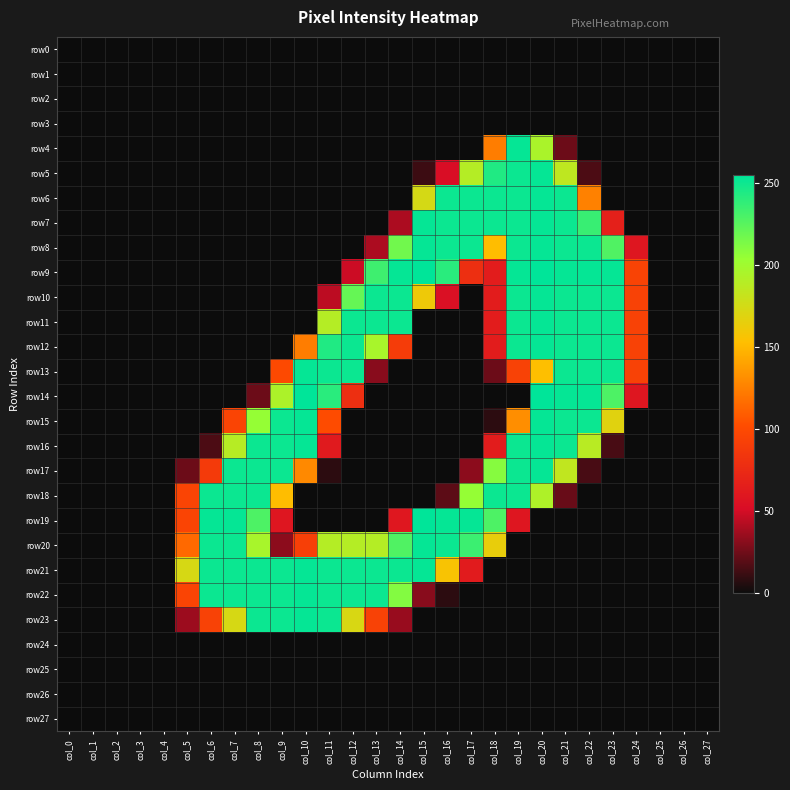

Reading left to right, transcribe all the data shown in this chart.

row0: col_0=0	col_1=0	col_2=0	col_3=0	col_4=0	col_5=0	col_6=0	col_7=0	col_8=0	col_9=0	col_10=0	col_11=0	col_12=0	col_13=0	col_14=0	col_15=0	col_16=0	col_17=0	col_18=0	col_19=0	col_20=0	col_21=0	col_22=0	col_23=0	col_24=0	col_25=0	col_26=0	col_27=0
row1: col_0=0	col_1=0	col_2=0	col_3=0	col_4=0	col_5=0	col_6=0	col_7=0	col_8=0	col_9=0	col_10=0	col_11=0	col_12=0	col_13=0	col_14=0	col_15=0	col_16=0	col_17=0	col_18=0	col_19=0	col_20=0	col_21=0	col_22=0	col_23=0	col_24=0	col_25=0	col_26=0	col_27=0
row2: col_0=0	col_1=0	col_2=0	col_3=0	col_4=0	col_5=0	col_6=0	col_7=0	col_8=0	col_9=0	col_10=0	col_11=0	col_12=0	col_13=0	col_14=0	col_15=0	col_16=0	col_17=0	col_18=0	col_19=0	col_20=0	col_21=0	col_22=0	col_23=0	col_24=0	col_25=0	col_26=0	col_27=0
row3: col_0=0	col_1=0	col_2=0	col_3=0	col_4=0	col_5=0	col_6=0	col_7=0	col_8=0	col_9=0	col_10=0	col_11=0	col_12=0	col_13=0	col_14=0	col_15=0	col_16=0	col_17=0	col_18=0	col_19=0	col_20=0	col_21=0	col_22=0	col_23=0	col_24=0	col_25=0	col_26=0	col_27=0
row4: col_0=0	col_1=0	col_2=0	col_3=0	col_4=0	col_5=0	col_6=0	col_7=0	col_8=0	col_9=0	col_10=0	col_11=0	col_12=0	col_13=0	col_14=0	col_15=0	col_16=0	col_17=0	col_18=124	col_19=253	col_20=195	col_21=24	col_22=0	col_23=0	col_24=0	col_25=0	col_26=0	col_27=0
row5: col_0=0	col_1=0	col_2=0	col_3=0	col_4=0	col_5=0	col_6=0	col_7=0	col_8=0	col_9=0	col_10=0	col_11=0	col_12=0	col_13=0	col_14=0	col_15=12	col_16=52	col_17=190	col_18=244	col_19=251	col_20=253	col_21=185	col_22=16	col_23=0	col_24=0	col_25=0	col_26=0	col_27=0
row6: col_0=0	col_1=0	col_2=0	col_3=0	col_4=0	col_5=0	col_6=0	col_7=0	col_8=0	col_9=0	col_10=0	col_11=0	col_12=0	col_13=0	col_14=0	col_15=174	col_16=251	col_17=251	col_18=251	col_19=251	col_20=253	col_21=251	col_22=126	col_23=0	col_24=0	col_25=0	col_26=0	col_27=0
row7: col_0=0	col_1=0	col_2=0	col_3=0	col_4=0	col_5=0	col_6=0	col_7=0	col_8=0	col_9=0	col_10=0	col_11=0	col_12=0	col_13=0	col_14=40	col_15=253	col_16=251	col_17=251	col_18=251	col_19=251	col_20=253	col_21=251	col_22=236	col_23=67	col_24=0	col_25=0	col_26=0	col_27=0
row8: col_0=0	col_1=0	col_2=0	col_3=0	col_4=0	col_5=0	col_6=0	col_7=0	col_8=0	col_9=0	col_10=0	col_11=0	col_12=0	col_13=40	col_14=217	col_15=253	col_16=251	col_17=251	col_18=152	col_19=251	col_20=253	col_21=251	col_22=251	col_23=228	col_24=59	col_25=0	col_26=0	col_27=0
row9: col_0=0	col_1=0	col_2=0	col_3=0	col_4=0	col_5=0	col_6=0	col_7=0	col_8=0	col_9=0	col_10=0	col_11=0	col_12=48	col_13=234	col_14=253	col_15=255	col_16=241	col_17=79	col_18=64	col_19=253	col_20=255	col_21=253	col_22=253	col_23=253	col_24=95	col_25=0	col_26=0	col_27=0
row10: col_0=0	col_1=0	col_2=0	col_3=0	col_4=0	col_5=0	col_6=0	col_7=0	col_8=0	col_9=0	col_10=0	col_11=44	col_12=221	col_13=251	col_14=251	col_15=161	col_16=54	col_17=0	col_18=64	col_19=251	col_20=253	col_21=251	col_22=251	col_23=251	col_24=94	col_25=0	col_26=0	col_27=0
row11: col_0=0	col_1=0	col_2=0	col_3=0	col_4=0	col_5=0	col_6=0	col_7=0	col_8=0	col_9=0	col_10=0	col_11=190	col_12=251	col_13=251	col_14=251	col_15=0	col_16=0	col_17=0	col_18=64	col_19=251	col_20=253	col_21=251	col_22=251	col_23=251	col_24=94	col_25=0	col_26=0	col_27=0
row12: col_0=0	col_1=0	col_2=0	col_3=0	col_4=0	col_5=0	col_6=0	col_7=0	col_8=0	col_9=0	col_10=124	col_11=244	col_12=251	col_13=196	col_14=89	col_15=0	col_16=0	col_17=0	col_18=64	col_19=251	col_20=253	col_21=251	col_22=251	col_23=251	col_24=94	col_25=0	col_26=0	col_27=0
row13: col_0=0	col_1=0	col_2=0	col_3=0	col_4=0	col_5=0	col_6=0	col_7=0	col_8=0	col_9=100	col_10=253	col_11=251	col_12=251	col_13=31	col_14=0	col_15=0	col_16=0	col_17=0	col_18=24	col_19=94	col_20=153	col_21=251	col_22=251	col_23=251	col_24=94	col_25=0	col_26=0	col_27=0
row14: col_0=0	col_1=0	col_2=0	col_3=0	col_4=0	col_5=0	col_6=0	col_7=0	col_8=24	col_9=194	col_10=255	col_11=241	col_12=79	col_13=0	col_14=0	col_15=0	col_16=0	col_17=0	col_18=0	col_19=0	col_20=255	col_21=253	col_22=253	col_23=229	col_24=59	col_25=0	col_26=0	col_27=0
row15: col_0=0	col_1=0	col_2=0	col_3=0	col_4=0	col_5=0	col_6=0	col_7=96	col_8=205	col_9=251	col_10=253	col_11=101	col_12=0	col_13=0	col_14=0	col_15=0	col_16=0	col_17=0	col_18=8	col_19=131	col_20=253	col_21=251	col_22=251	col_23=168	col_24=0	col_25=0	col_26=0	col_27=0
row16: col_0=0	col_1=0	col_2=0	col_3=0	col_4=0	col_5=0	col_6=16	col_7=189	col_8=251	col_9=251	col_10=253	col_11=62	col_12=0	col_13=0	col_14=0	col_15=0	col_16=0	col_17=0	col_18=64	col_19=251	col_20=253	col_21=251	col_22=188	col_23=15	col_24=0	col_25=0	col_26=0	col_27=0
row17: col_0=0	col_1=0	col_2=0	col_3=0	col_4=0	col_5=24	col_6=88	col_7=251	col_8=251	col_9=251	col_10=129	col_11=8	col_12=0	col_13=0	col_14=0	col_15=0	col_16=0	col_17=32	col_18=210	col_19=251	col_20=253	col_21=184	col_22=15	col_23=0	col_24=0	col_25=0	col_26=0	col_27=0
row18: col_0=0	col_1=0	col_2=0	col_3=0	col_4=0	col_5=96	col_6=251	col_7=251	col_8=251	col_9=152	col_10=0	col_11=0	col_12=0	col_13=0	col_14=0	col_15=0	col_16=20	col_17=205	col_18=251	col_19=251	col_20=193	col_21=23	col_22=0	col_23=0	col_24=0	col_25=0	col_26=0	col_27=0
row19: col_0=0	col_1=0	col_2=0	col_3=0	col_4=0	col_5=96	col_6=253	col_7=253	col_8=229	col_9=59	col_10=0	col_11=0	col_12=0	col_13=0	col_14=60	col_15=255	col_16=253	col_17=253	col_18=229	col_19=59	col_20=0	col_21=0	col_22=0	col_23=0	col_24=0	col_25=0	col_26=0	col_27=0
row20: col_0=0	col_1=0	col_2=0	col_3=0	col_4=0	col_5=115	col_6=251	col_7=251	col_8=196	col_9=32	col_10=92	col_11=190	col_12=190	col_13=190	col_14=228	col_15=253	col_16=251	col_17=235	col_18=164	col_19=0	col_20=0	col_21=0	col_22=0	col_23=0	col_24=0	col_25=0	col_26=0	col_27=0
row21: col_0=0	col_1=0	col_2=0	col_3=0	col_4=0	col_5=173	col_6=251	col_7=251	col_8=251	col_9=251	col_10=253	col_11=251	col_12=251	col_13=251	col_14=251	col_15=253	col_16=156	col_17=63	col_18=0	col_19=0	col_20=0	col_21=0	col_22=0	col_23=0	col_24=0	col_25=0	col_26=0	col_27=0
row22: col_0=0	col_1=0	col_2=0	col_3=0	col_4=0	col_5=96	col_6=251	col_7=251	col_8=251	col_9=251	col_10=253	col_11=251	col_12=251	col_13=251	col_14=211	col_15=31	col_16=8	col_17=0	col_18=0	col_19=0	col_20=0	col_21=0	col_22=0	col_23=0	col_24=0	col_25=0	col_26=0	col_27=0
row23: col_0=0	col_1=0	col_2=0	col_3=0	col_4=0	col_5=36	col_6=94	col_7=173	col_8=251	col_9=251	col_10=253	col_11=251	col_12=172	col_13=94	col_14=35	col_15=0	col_16=0	col_17=0	col_18=0	col_19=0	col_20=0	col_21=0	col_22=0	col_23=0	col_24=0	col_25=0	col_26=0	col_27=0
row24: col_0=0	col_1=0	col_2=0	col_3=0	col_4=0	col_5=0	col_6=0	col_7=0	col_8=0	col_9=0	col_10=0	col_11=0	col_12=0	col_13=0	col_14=0	col_15=0	col_16=0	col_17=0	col_18=0	col_19=0	col_20=0	col_21=0	col_22=0	col_23=0	col_24=0	col_25=0	col_26=0	col_27=0
row25: col_0=0	col_1=0	col_2=0	col_3=0	col_4=0	col_5=0	col_6=0	col_7=0	col_8=0	col_9=0	col_10=0	col_11=0	col_12=0	col_13=0	col_14=0	col_15=0	col_16=0	col_17=0	col_18=0	col_19=0	col_20=0	col_21=0	col_22=0	col_23=0	col_24=0	col_25=0	col_26=0	col_27=0
row26: col_0=0	col_1=0	col_2=0	col_3=0	col_4=0	col_5=0	col_6=0	col_7=0	col_8=0	col_9=0	col_10=0	col_11=0	col_12=0	col_13=0	col_14=0	col_15=0	col_16=0	col_17=0	col_18=0	col_19=0	col_20=0	col_21=0	col_22=0	col_23=0	col_24=0	col_25=0	col_26=0	col_27=0
row27: col_0=0	col_1=0	col_2=0	col_3=0	col_4=0	col_5=0	col_6=0	col_7=0	col_8=0	col_9=0	col_10=0	col_11=0	col_12=0	col_13=0	col_14=0	col_15=0	col_16=0	col_17=0	col_18=0	col_19=0	col_20=0	col_21=0	col_22=0	col_23=0	col_24=0	col_25=0	col_26=0	col_27=0